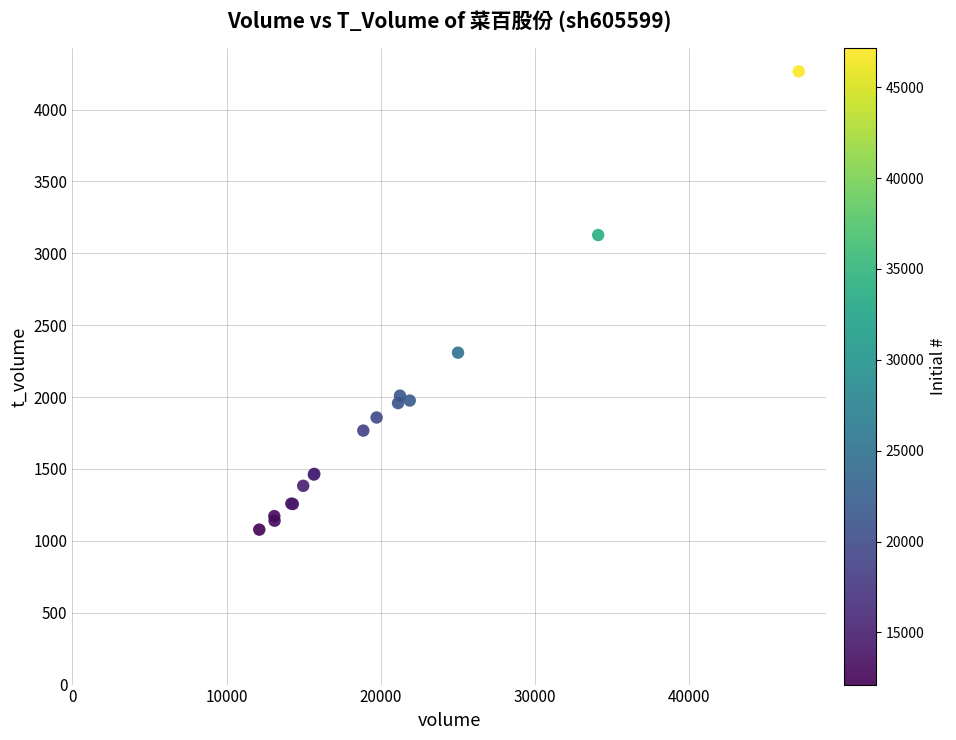

What Y value in the scatter plot is closest to 2672?

2309